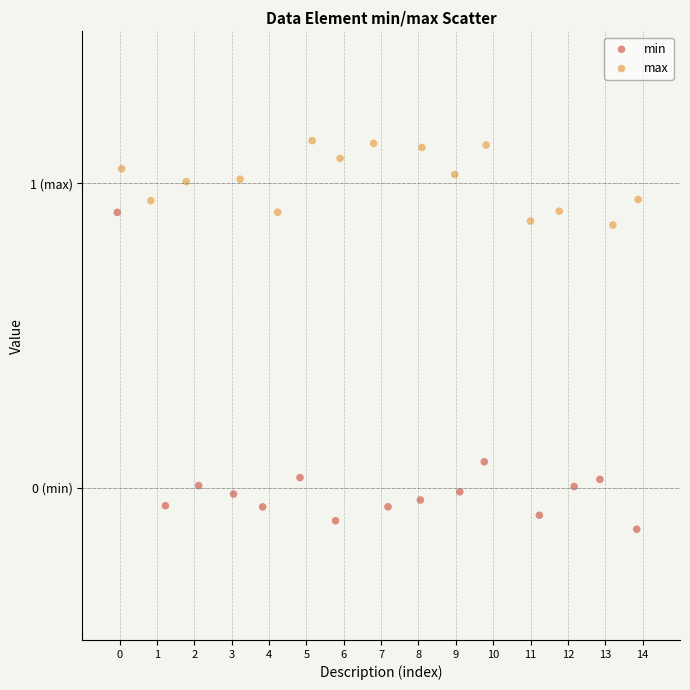

Which series reaches the minimum Y coordinate?

min